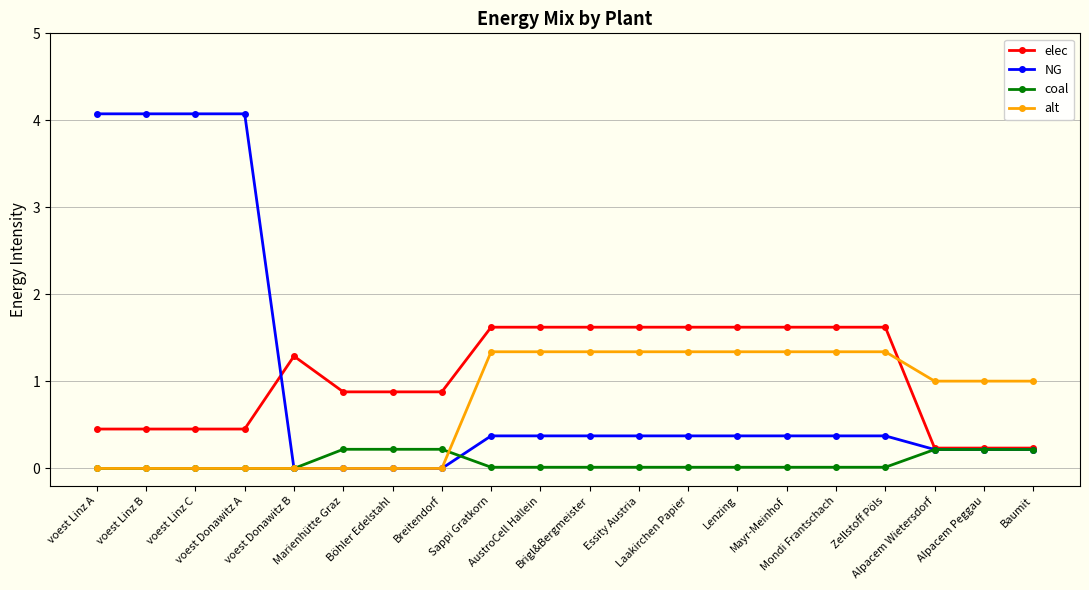

At how many categories does at least one series exceed 2?

4